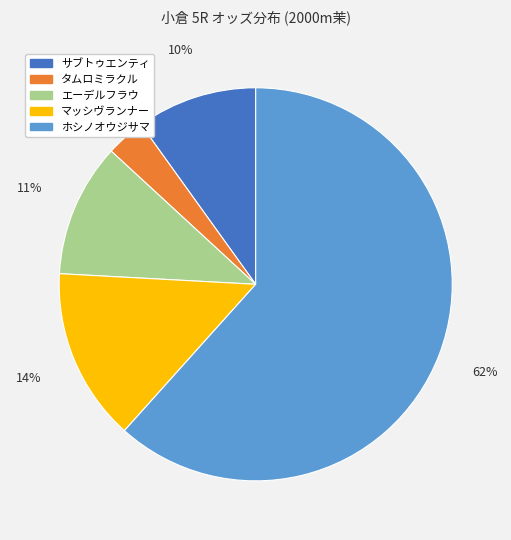

To the nearest percent, what is the average slice percentage?

20%